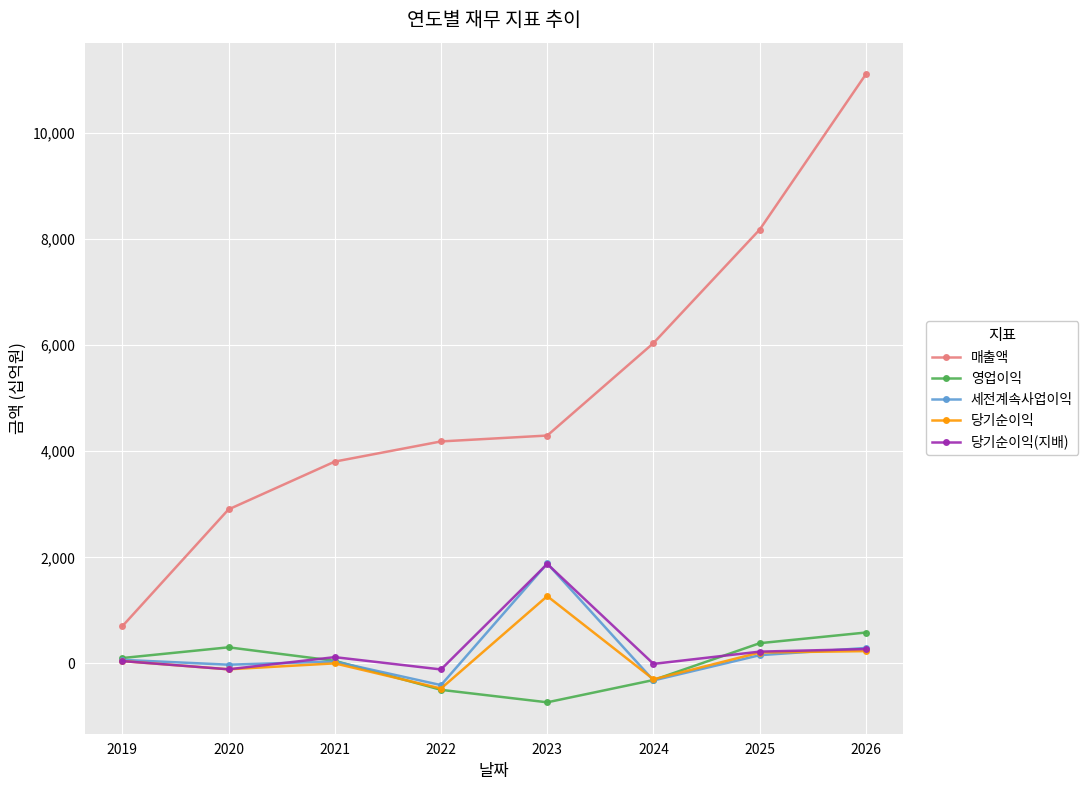

True or false: 매출액 and 당기순이익(지배) intersect in this chart.

False